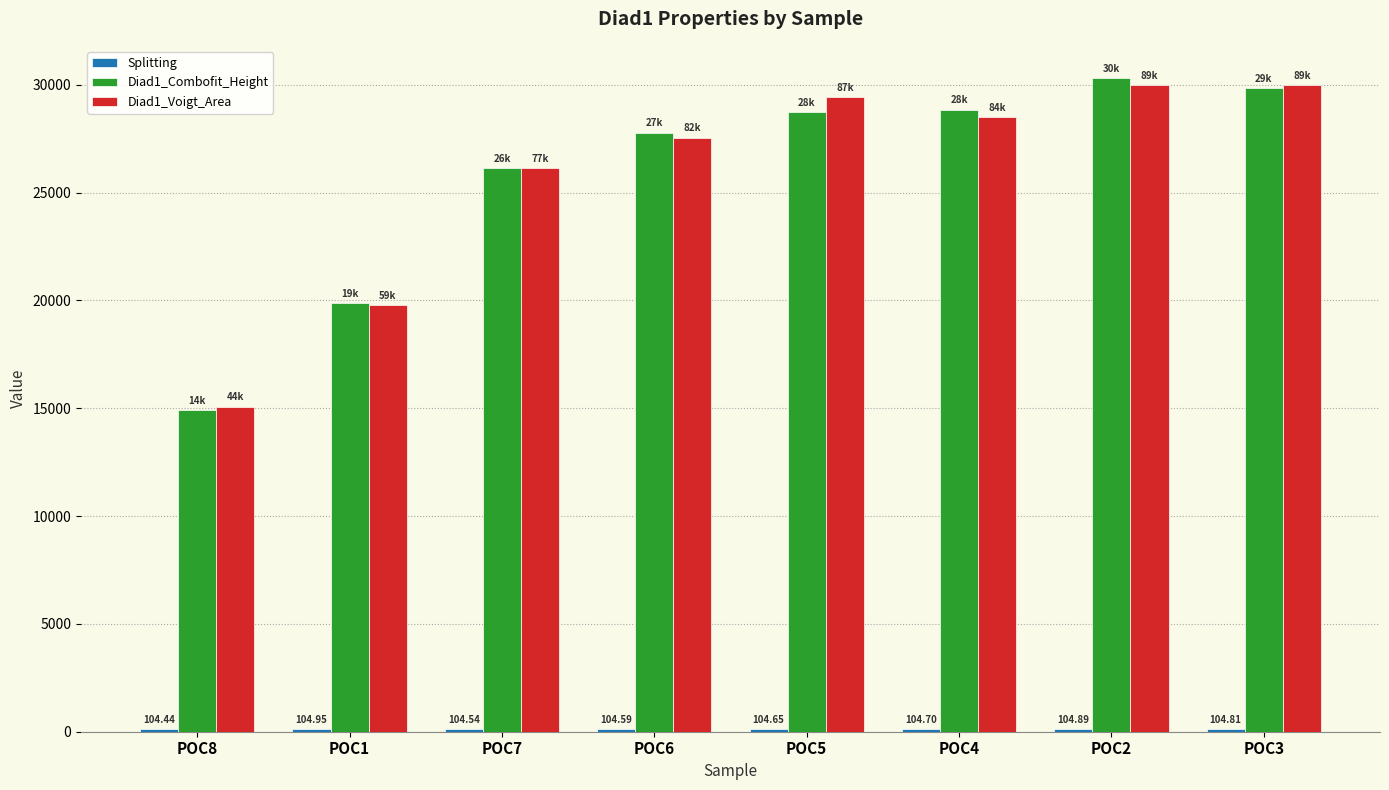

What is the label of the 1st bar from the right?

POC3